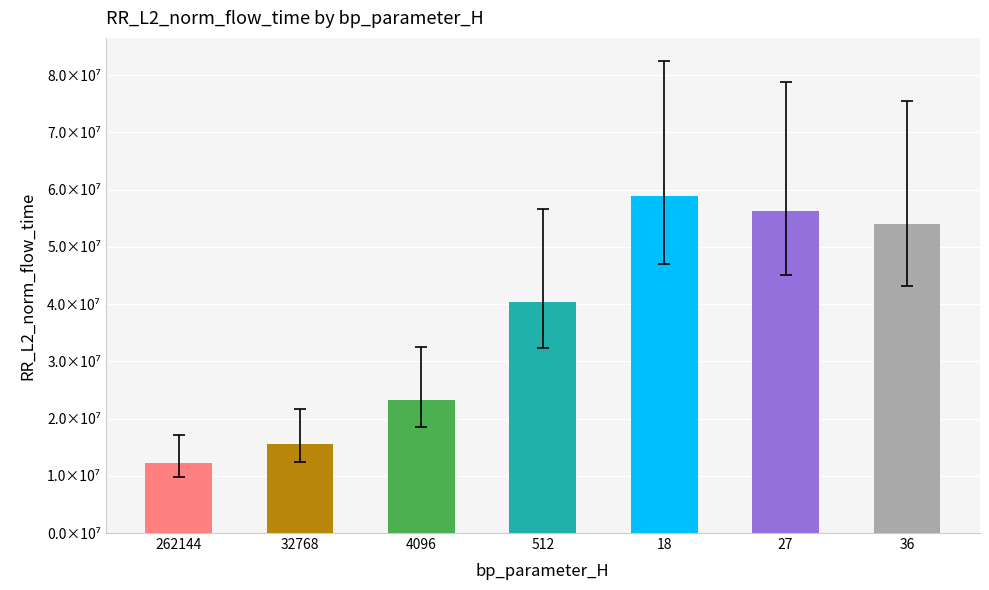

Reading right to left, list all the values displayed in this chart.

53939878.1	56344392.4	58851009.4	40412271.8	23265355.9	15525868.1	12222734.2